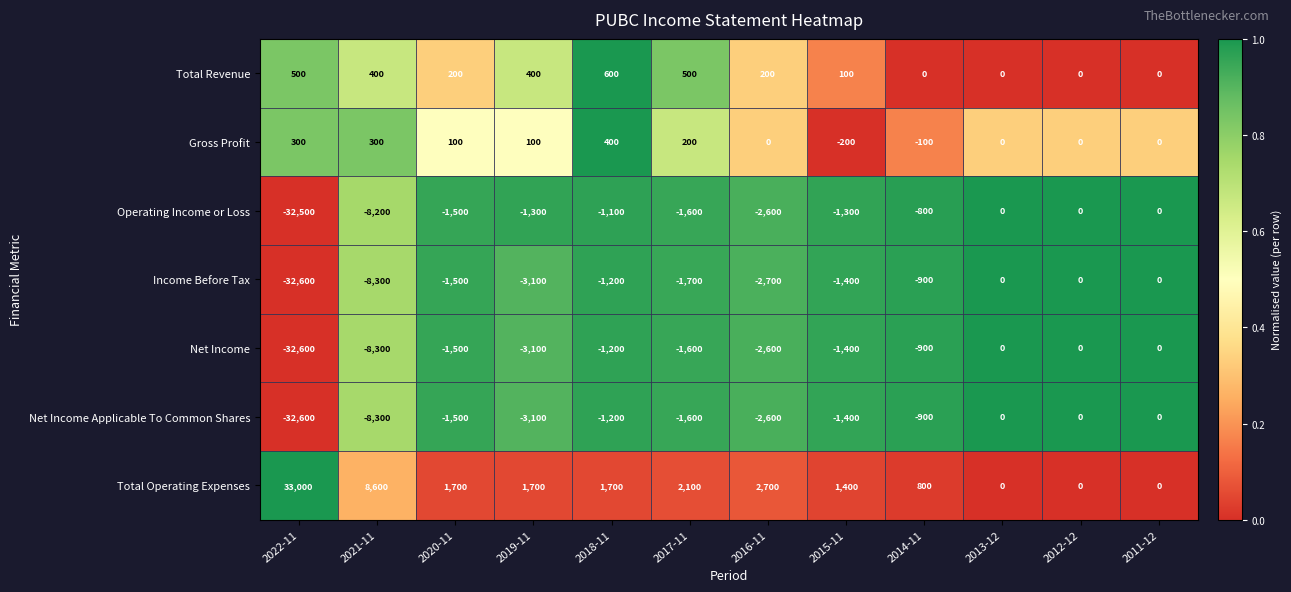

Count the number of categories in the chart.

12